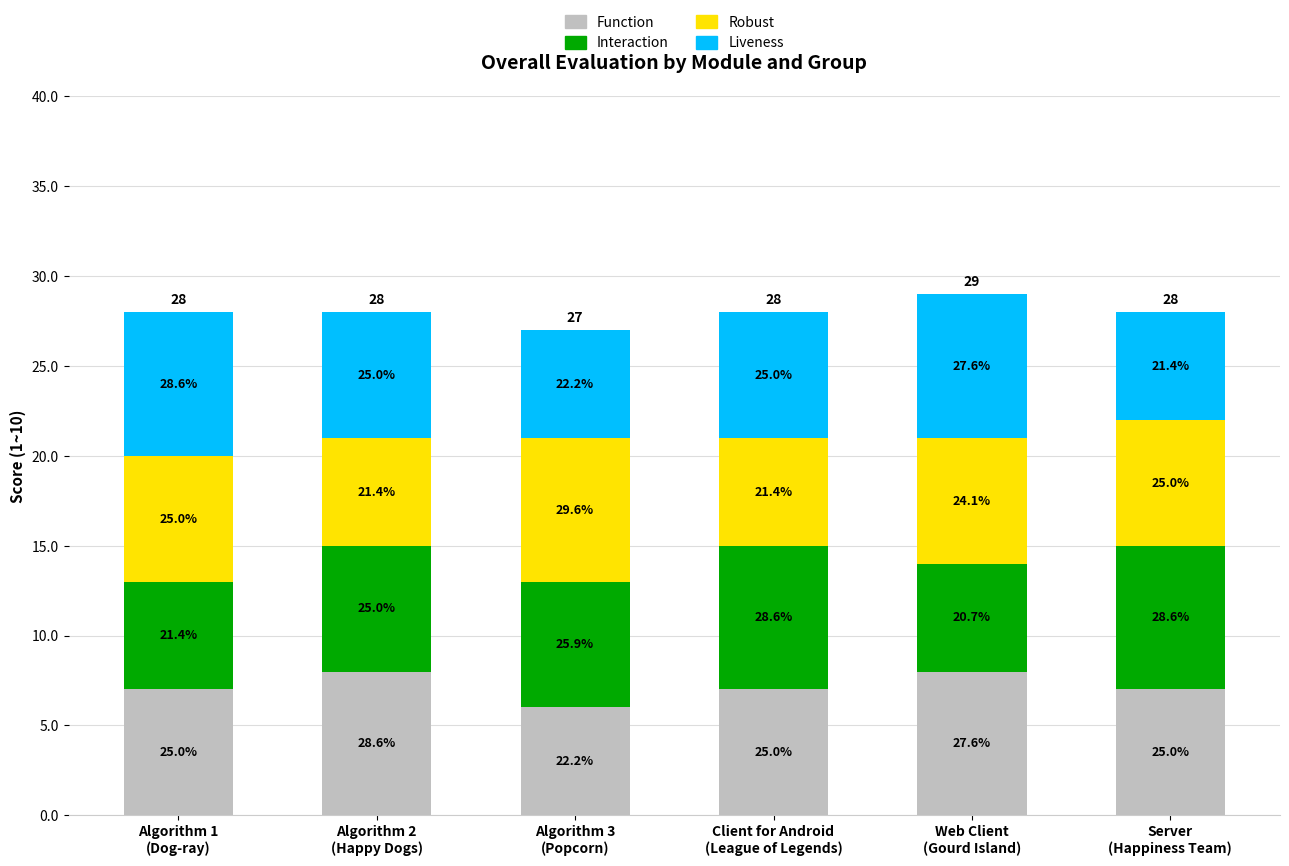

How many bars are there in total?

6